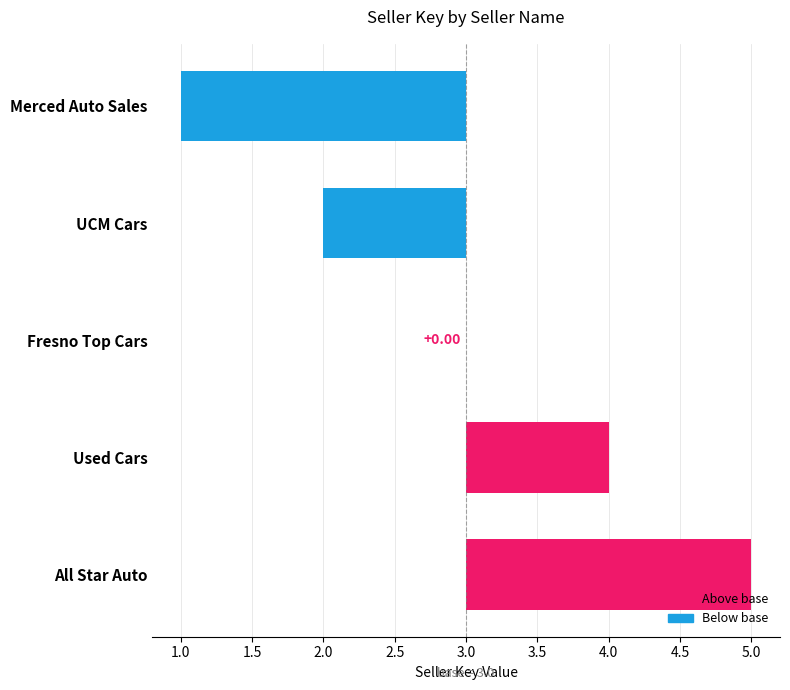

Which has a higher value, UCM Cars or All Star Auto?

All Star Auto